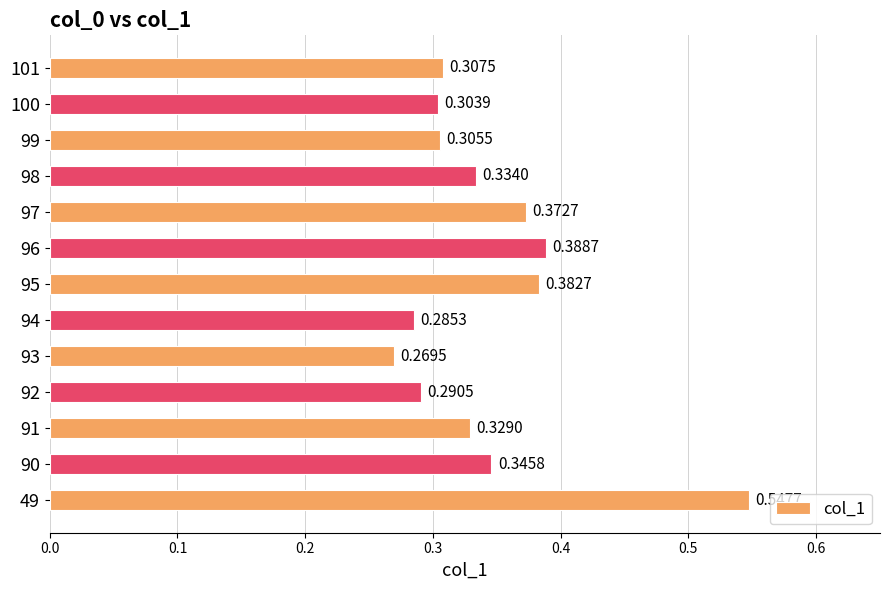

Count the values in the range 0 to 1.

13